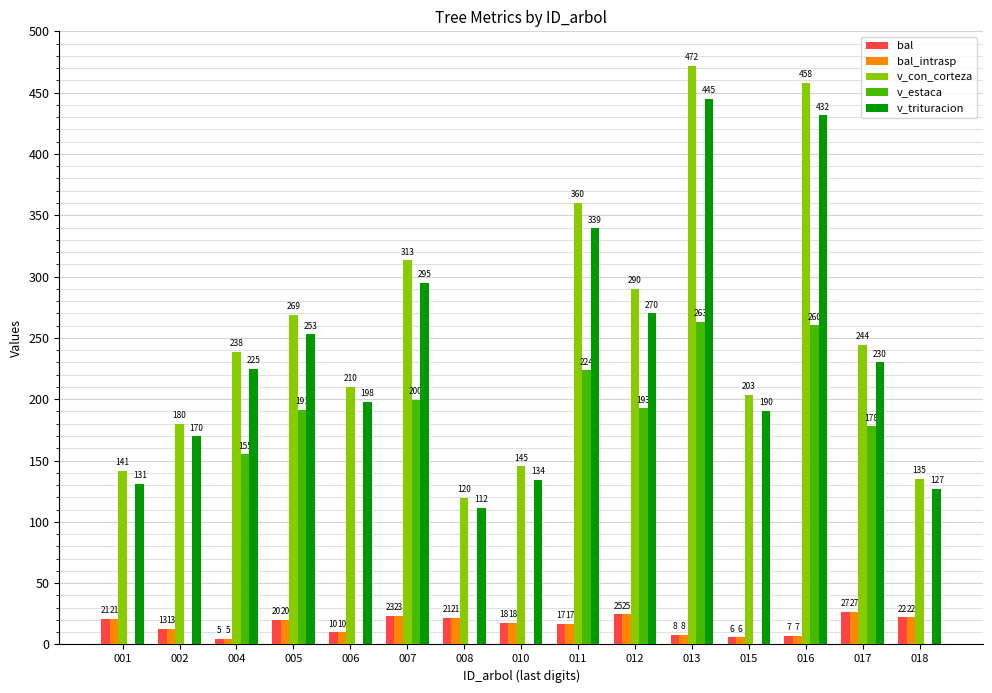

The v_estaca series shows 0.0 at 010. True or false?

True